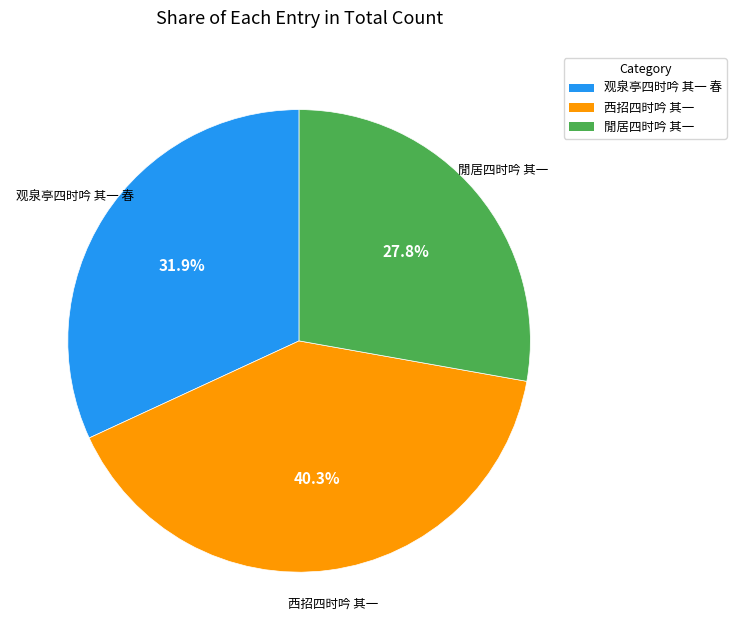

Is it true that 观泉亭四时吟 其一 春 is 32% of the pie?

True